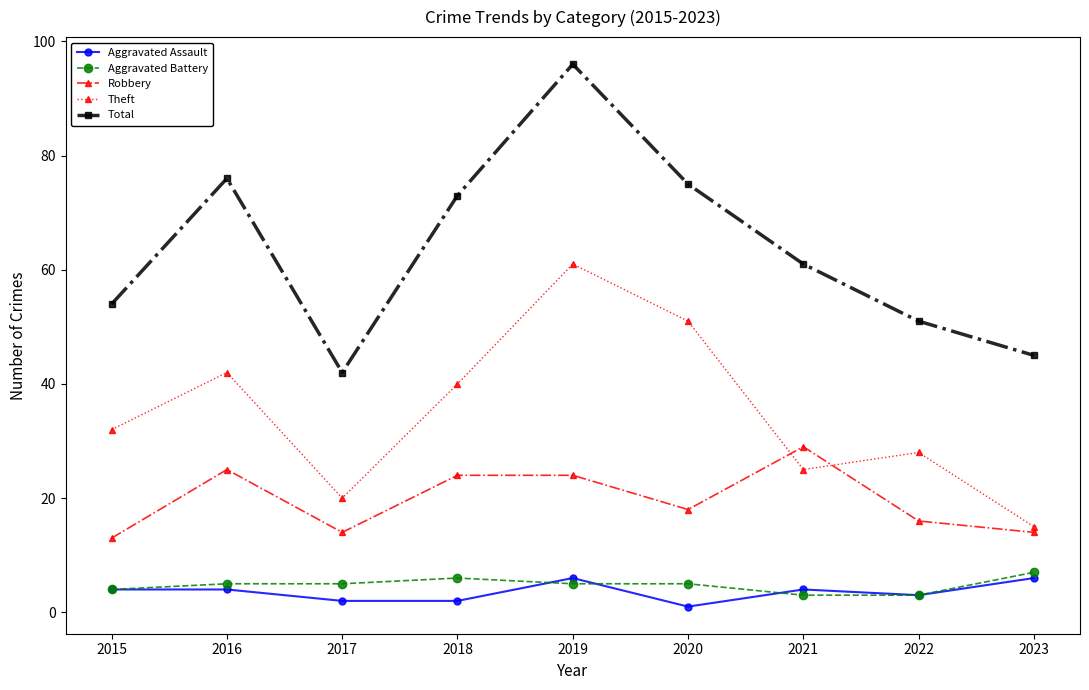

True or false: Total and Aggravated Assault intersect in this chart.

False